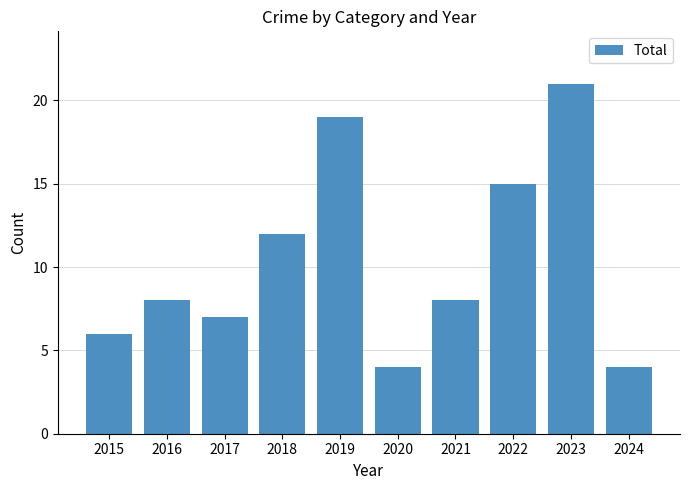

Read the value at 2022.

15